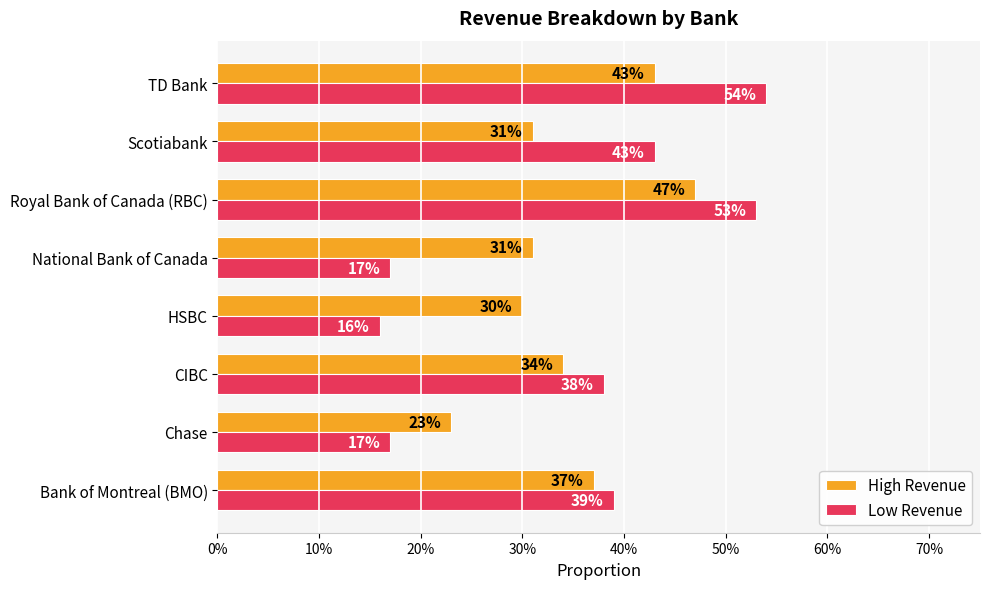

What are all the series names shown in the legend?

High Revenue, Low Revenue